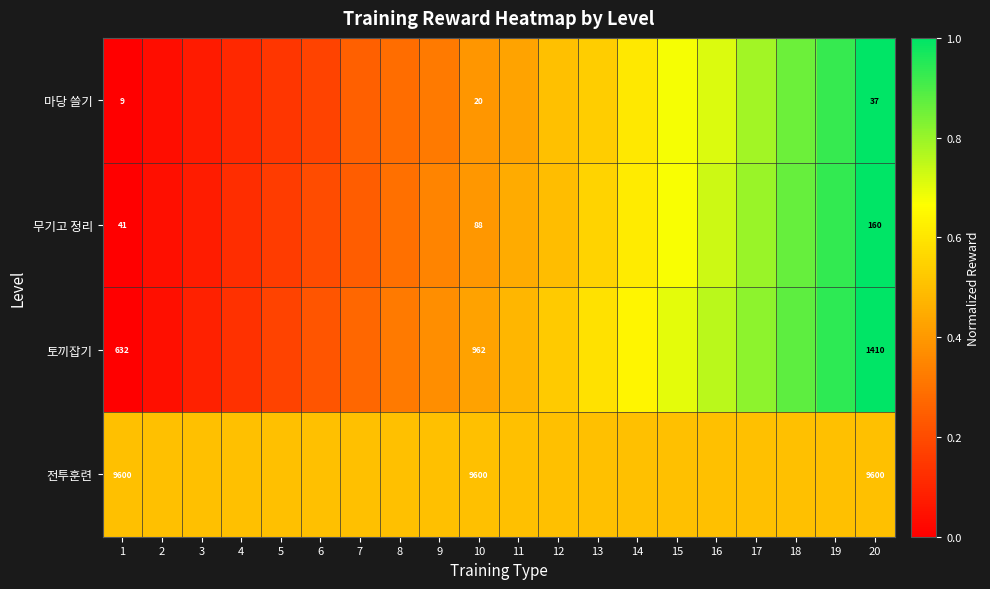

Is the value of 토끼잡기 at 2 greater than the value of 마당 쓸기 at 4?

No